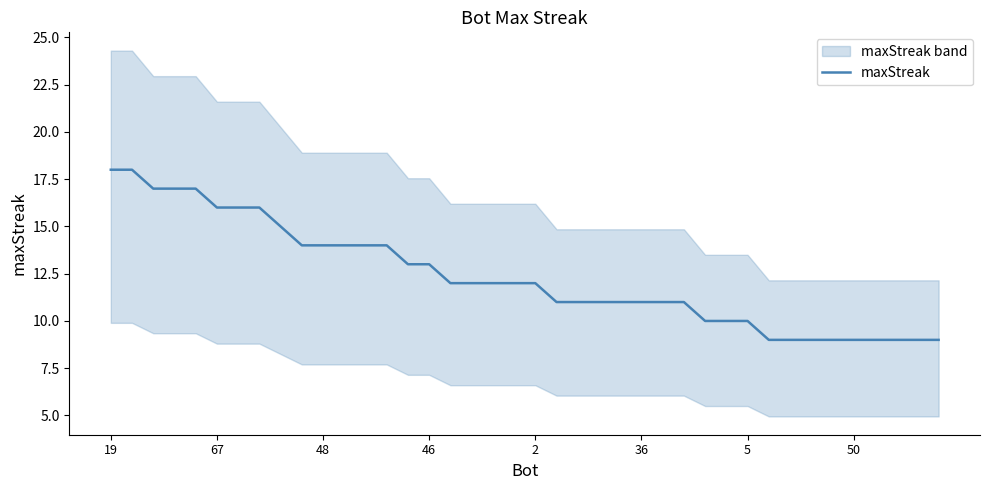

What is the smallest value displayed?

9